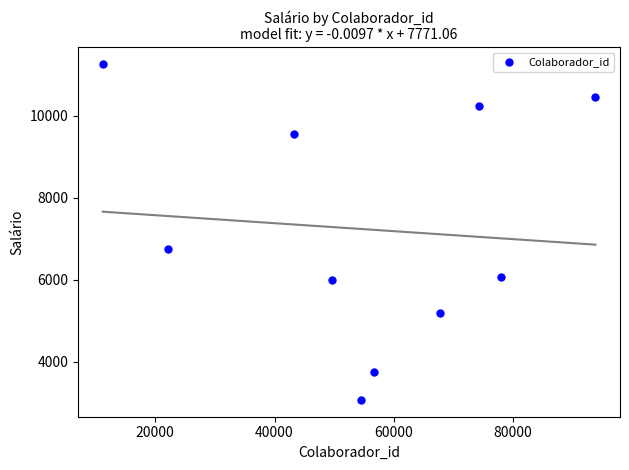

What is the range of X values (max minus min)?

82602.0